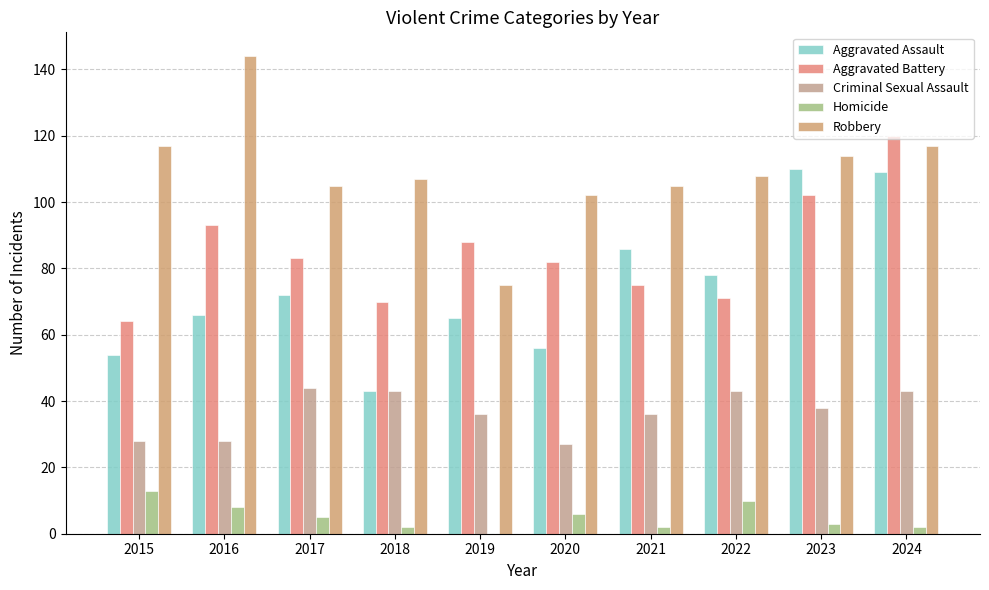

Is it true that Homicide equals 8 at 2016?

True